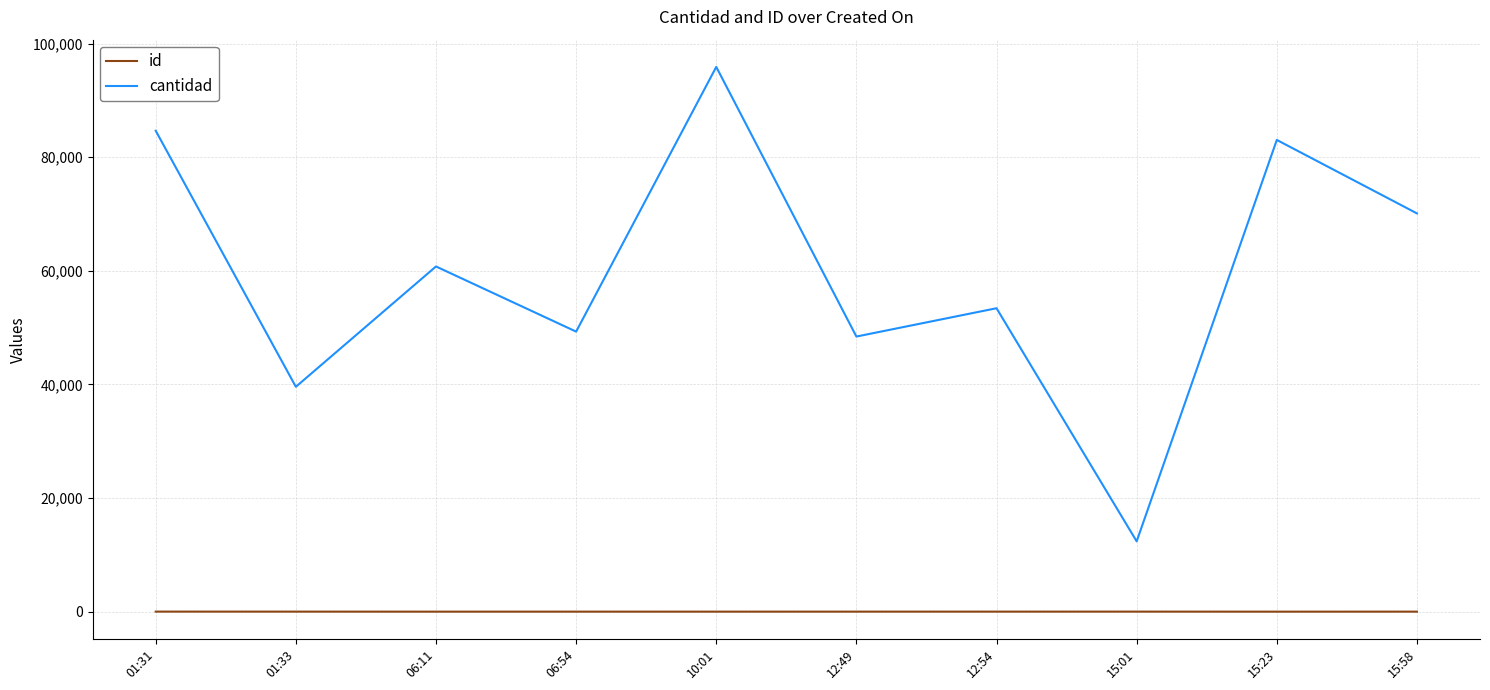

At which category does the chart reach its peak across all series?

10:01